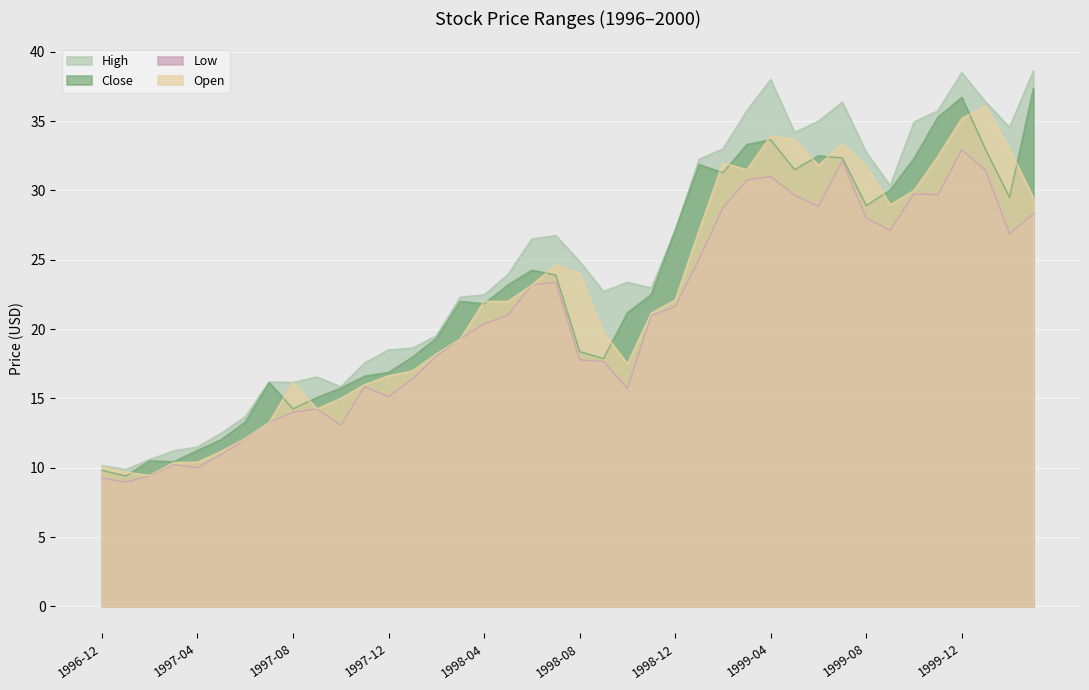

At which category is the sum across all series the highest?

1999-12